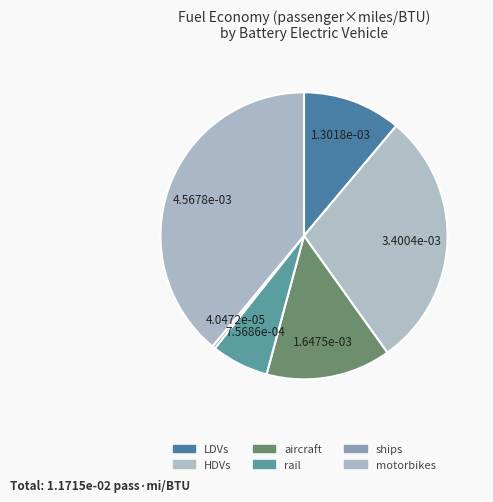

How many slices are in this pie chart?

6